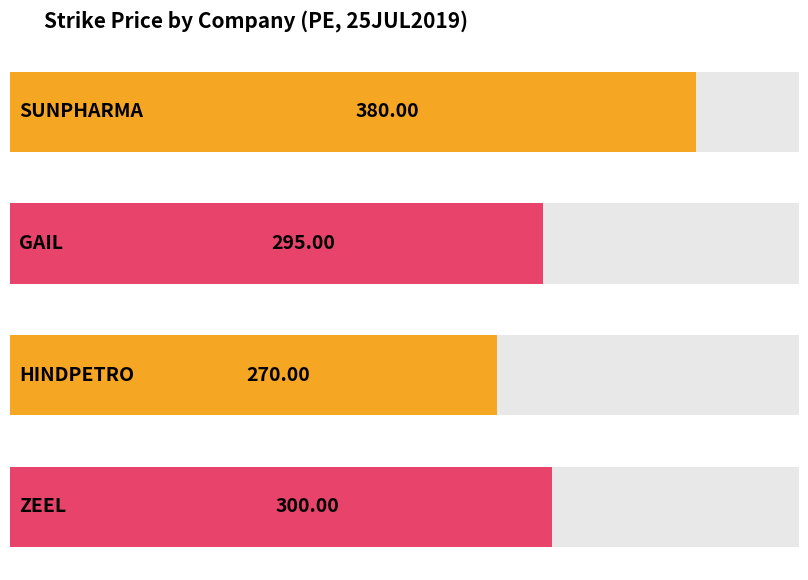

The value at GAIL is 476. True or false?

False